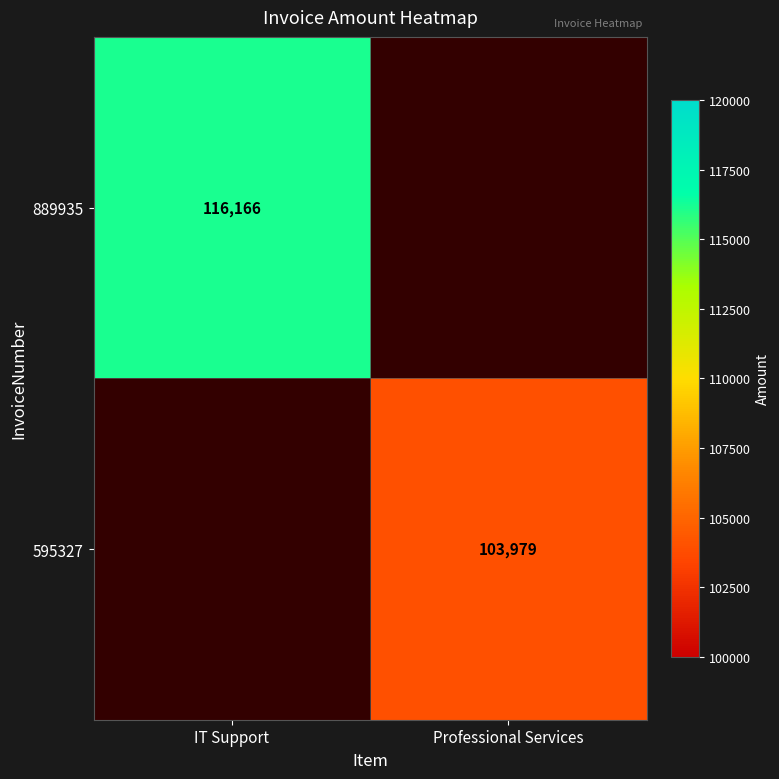

Is the value of 595327 at Professional Services greater than the value of 889935 at IT Support?

No